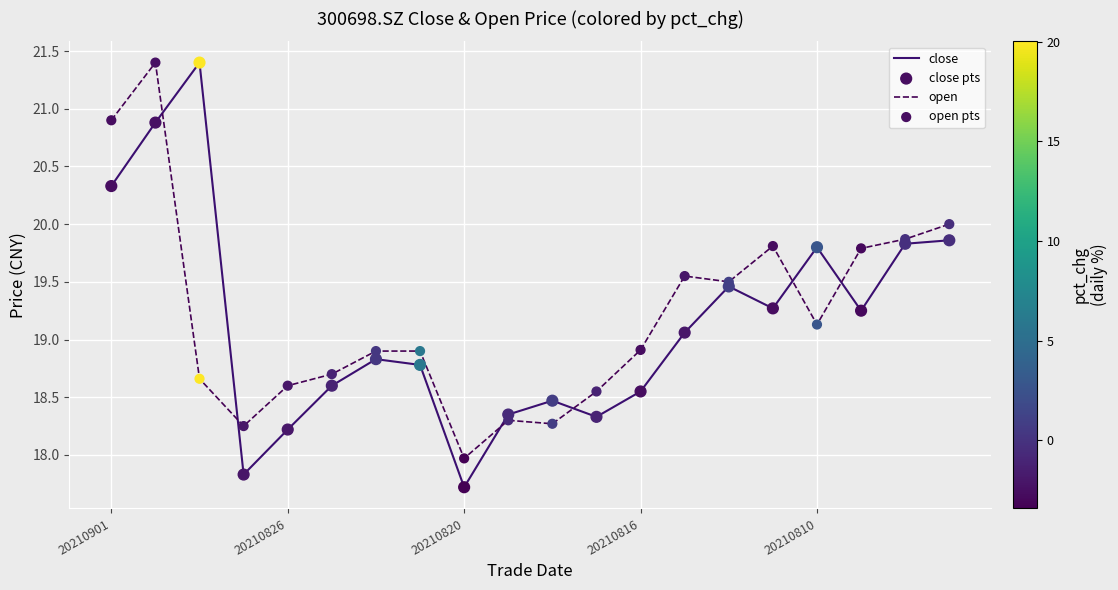

Which series has the widest spread of values?

close